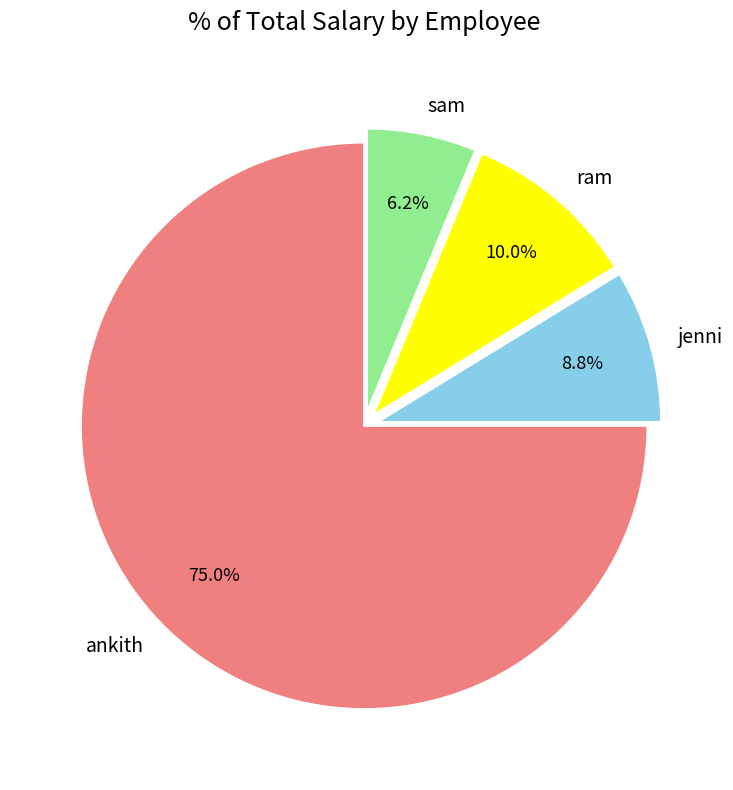

To the nearest percent, what percentage of the pie is sam?

6%